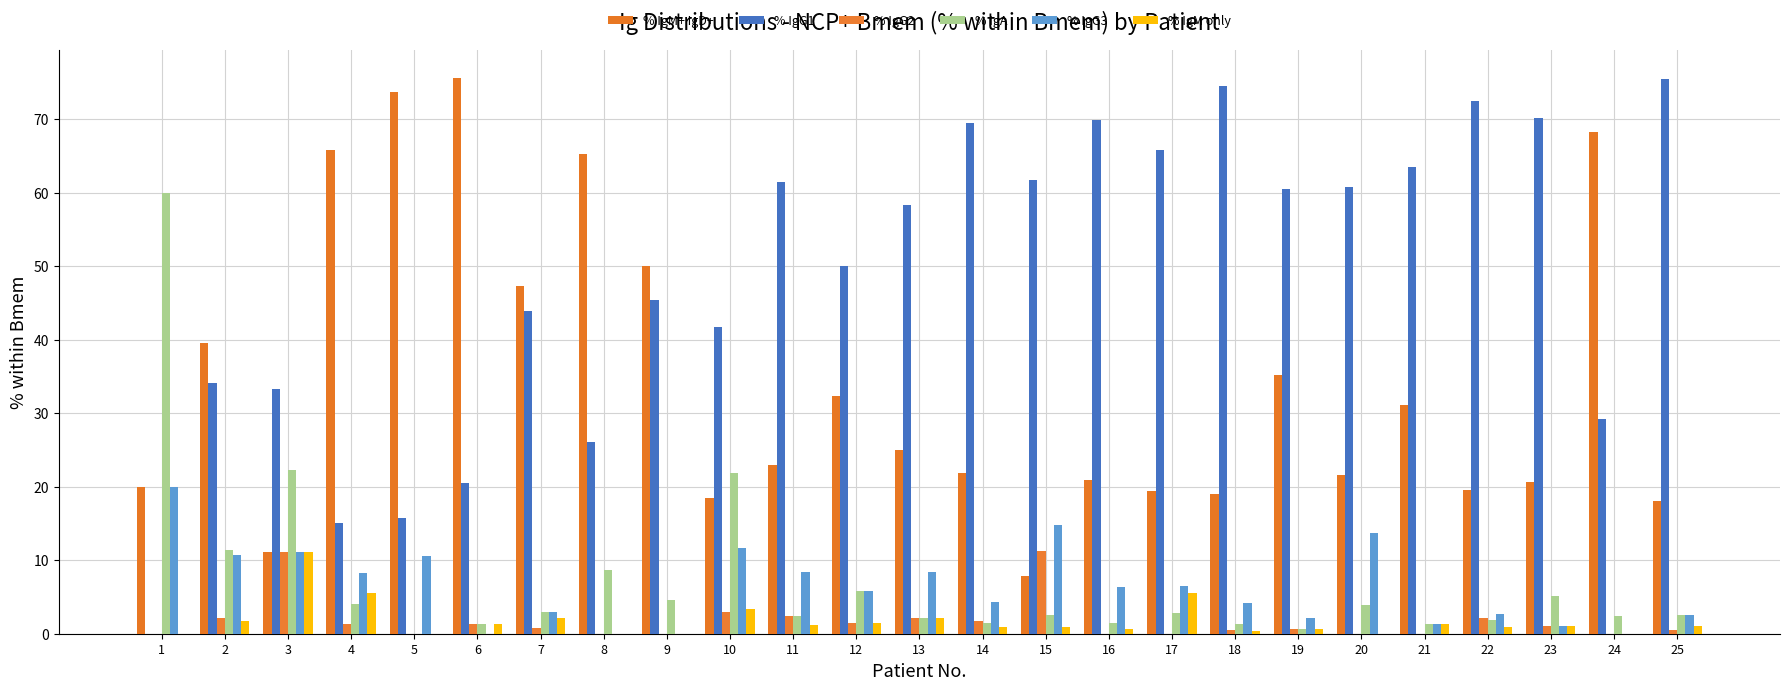

What is the maximum value shown in the chart?

75.6